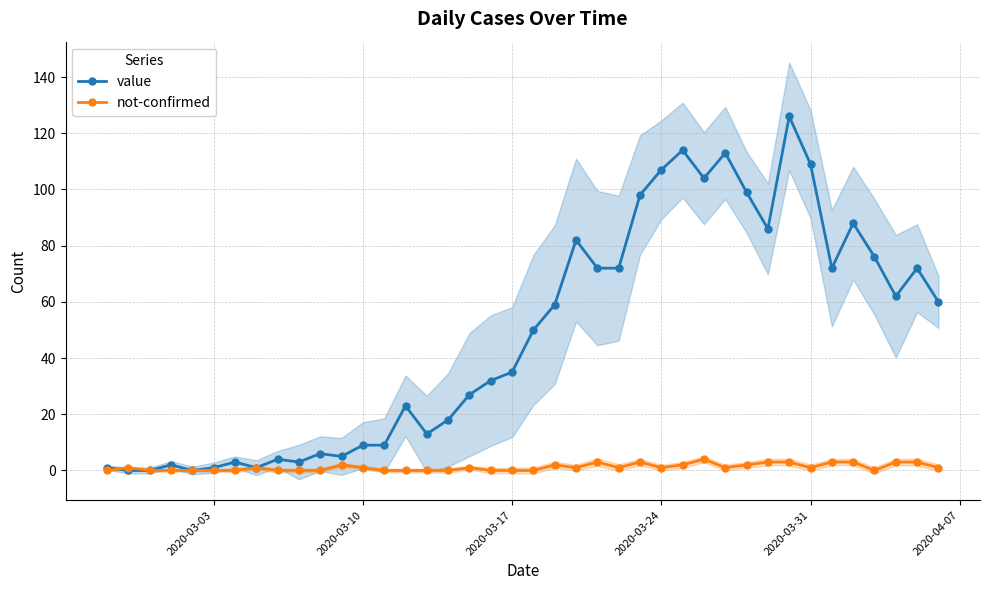

Reading left to right, list all the values displayed in this chart.

value: 1	0	0	2	0	1	3	1	4	3	6	5	9	9	23	13	18	27	32	35	50	59	82	72	72	98	107	114	104	113	99	86	126	109	72	88	76	62	72	60
not-confirmed: 0	1	0	0	0	0	0	1	0	0	0	2	1	0	0	0	0	1	0	0	0	2	1	3	1	3	1	2	4	1	2	3	3	1	3	3	0	3	3	1